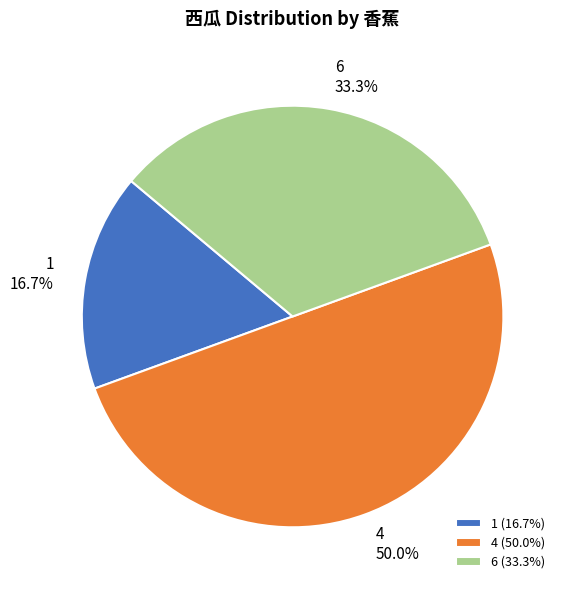

Do 6 and 4 together represent more than half of the pie?

Yes